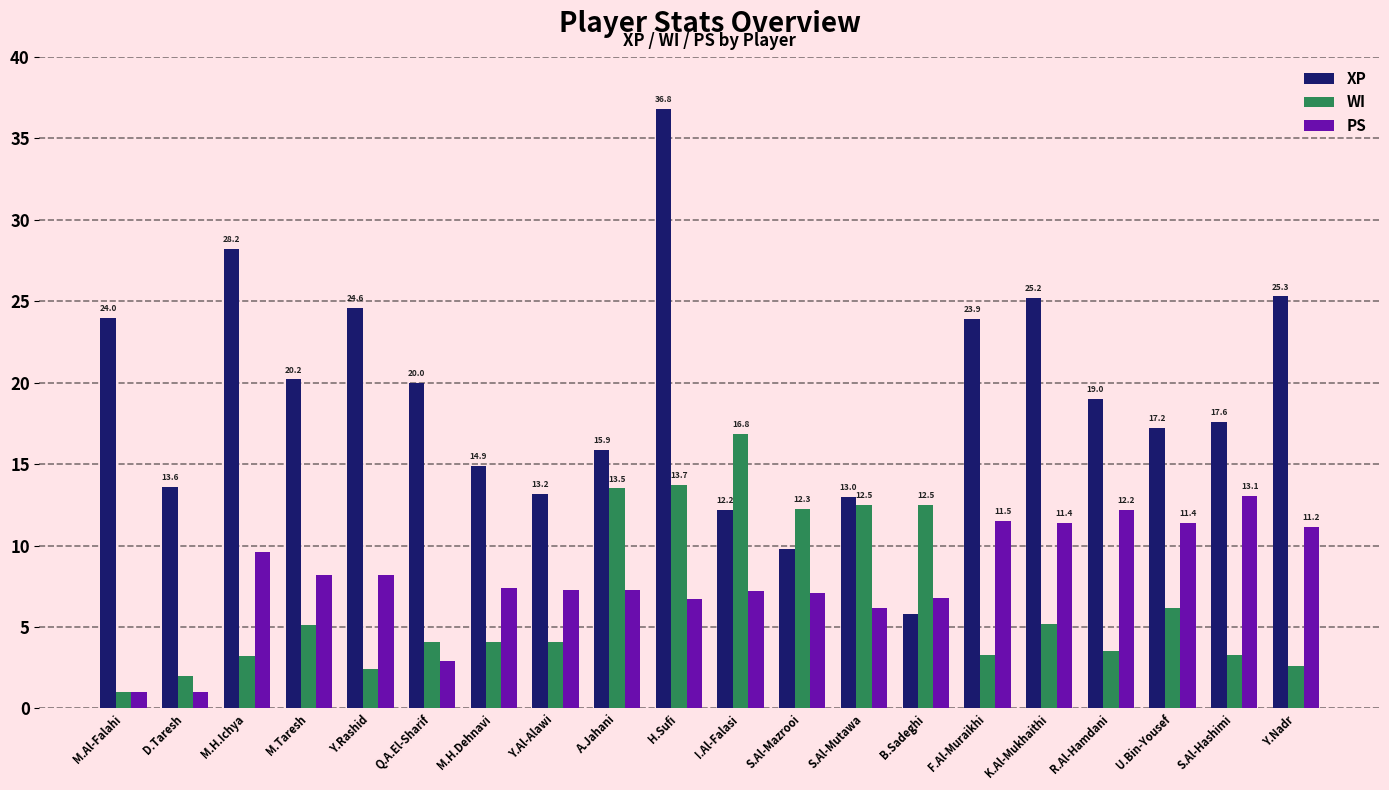

Which series changed the most between D.Taresh and S.Al-Mazrooi?

WI